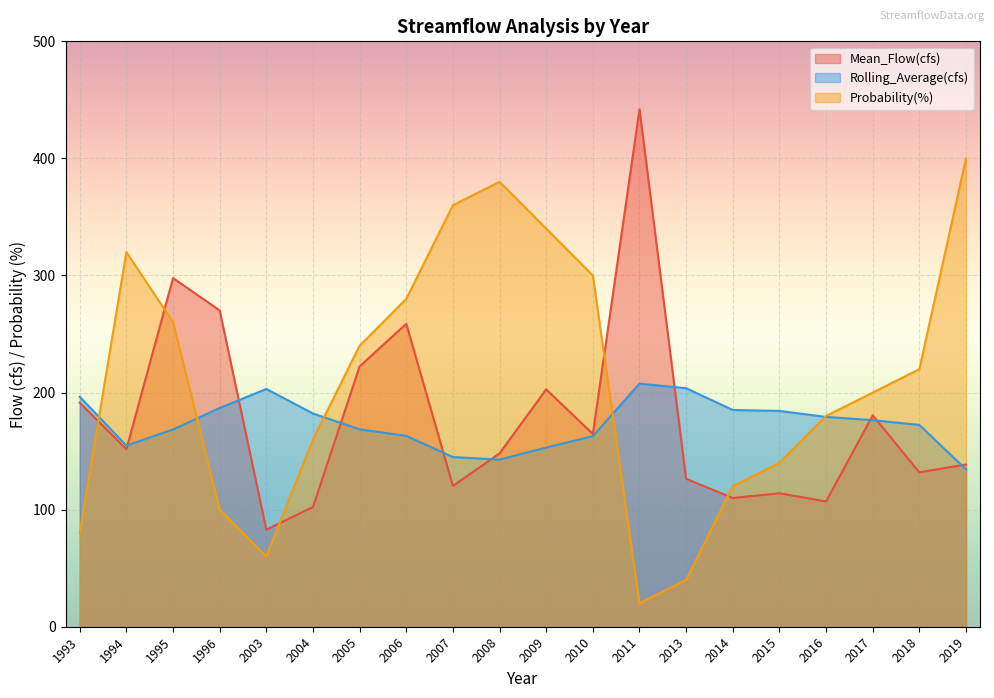

Reading right to left, list all the values displayed in this chart.

Mean_Flow(cfs): 138.5	131.9	180.5	107.0	114.0	110.0	126.3	442.1	164.6	202.7	148.1	120.3	258.7	222.4	102.2	82.9	270.1	297.8	151.6	191.4
Rolling_Average(cfs): 134.4	172.3	176.4	179.2	184.3	185.1	203.7	207.6	162.7	153.0	142.7	144.9	163.0	168.6	182.1	203.1	186.8	168.5	154.7	196.4
Probability(%): 400.0	220.0	200.0	180.0	140.0	120.0	40.0	20.0	300.0	340.0	380.0	360.0	280.0	240.0	160.0	60.0	100.0	260.0	320.0	80.0